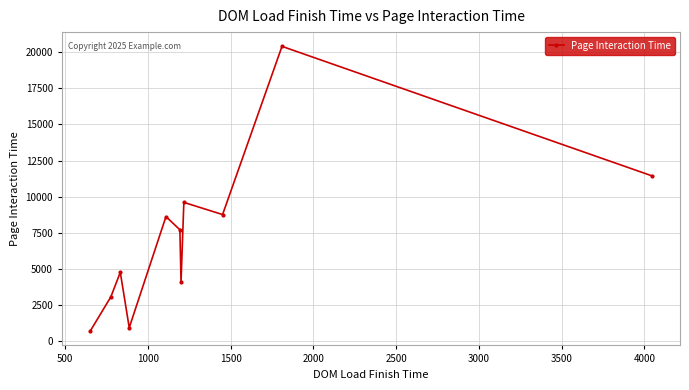

What is the value of the 3rd point from the left?

4774